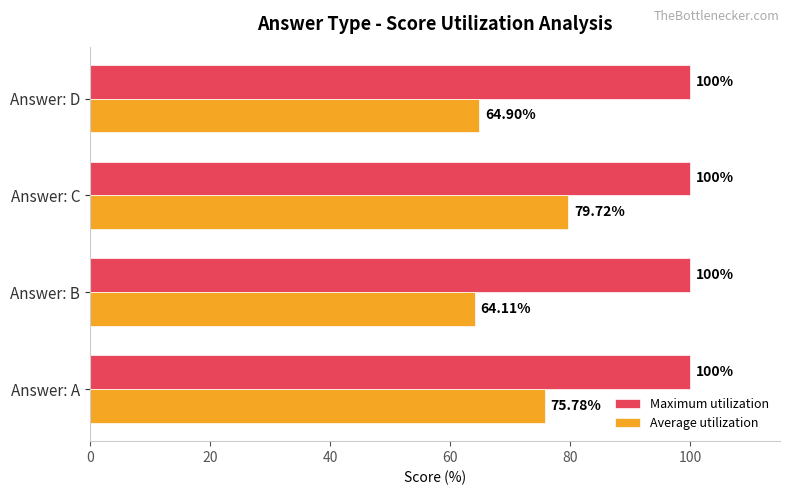

Which series changed the most between Answer: A and Answer: D?

Average utilization